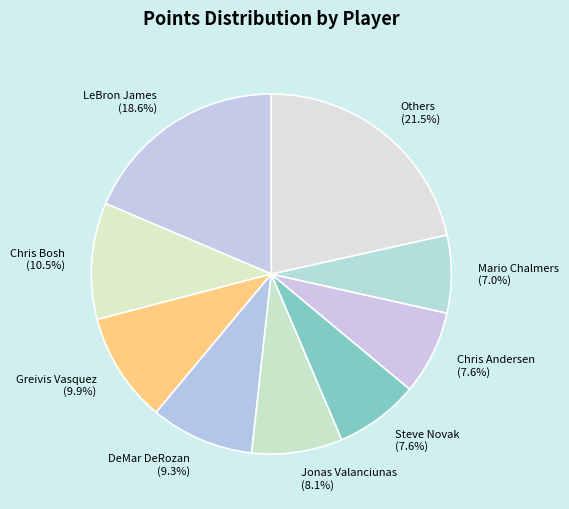

What is the total percentage of Chris Andersen and DeMar DeRozan?

16.9%